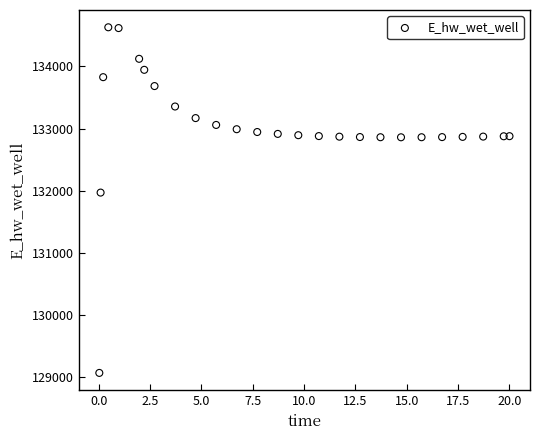

What Y value in the scatter plot is closest to 131849?

131970.2